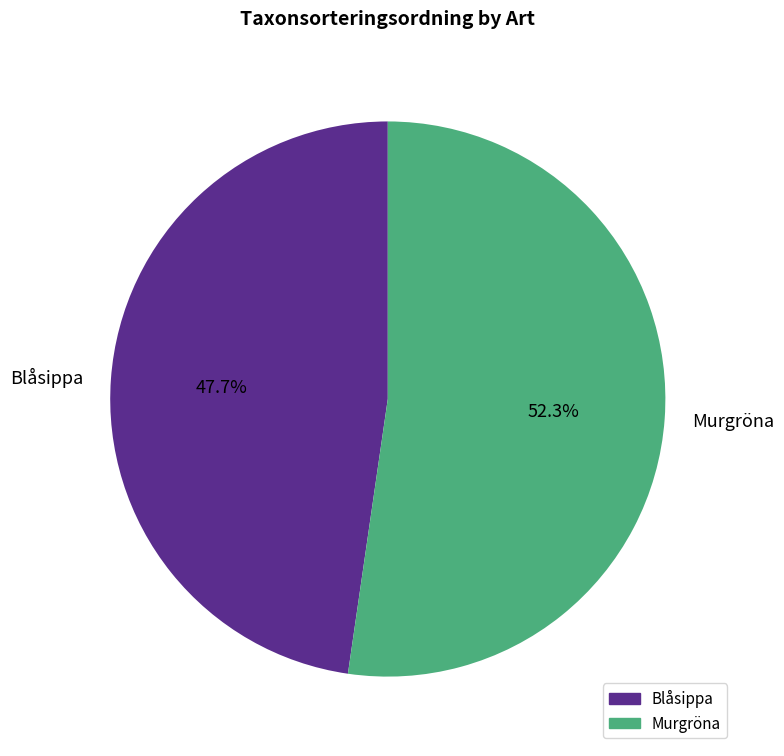

To the nearest percent, what is the difference between the Murgröna and Blåsippa slice percentages?

5%